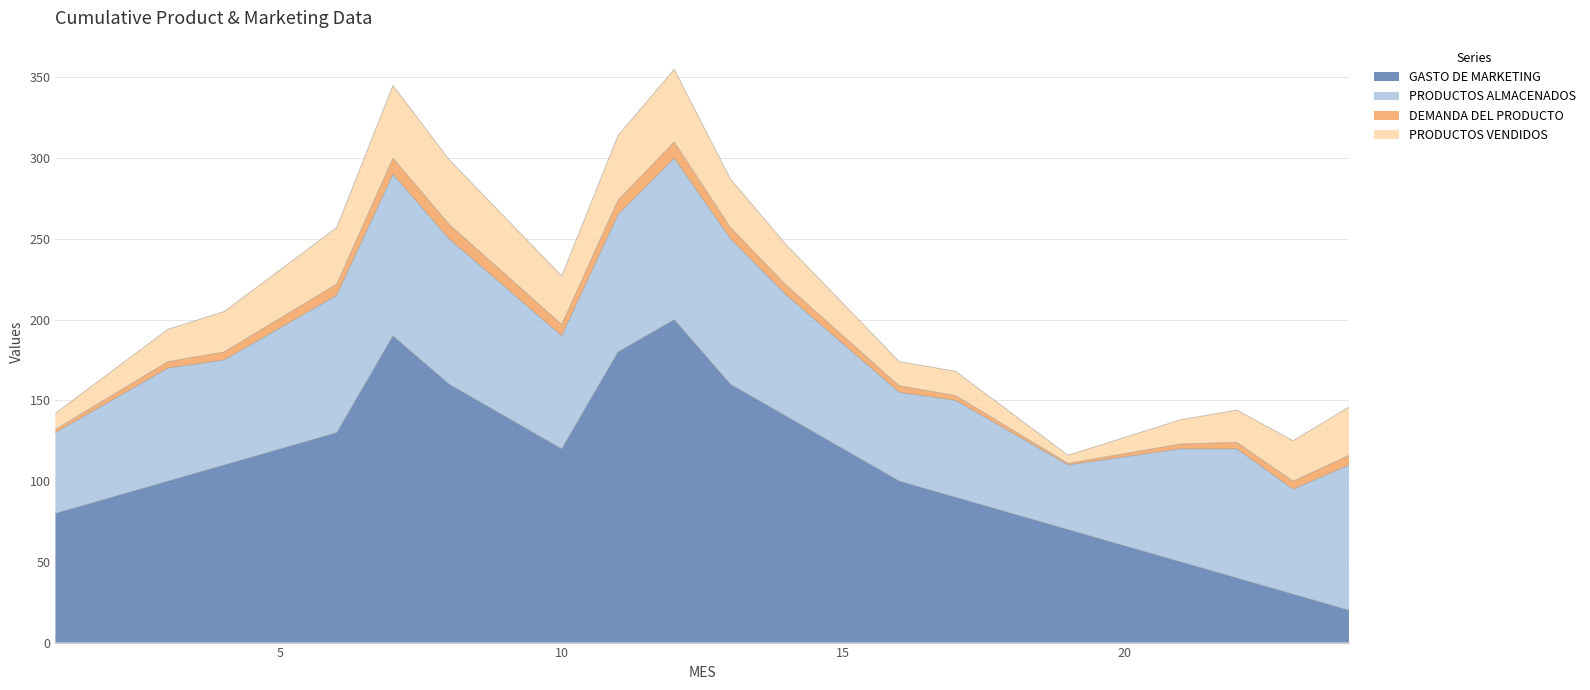

What is the value of the PRODUCTOS VENDIDOS point at the 10th from the left?

30